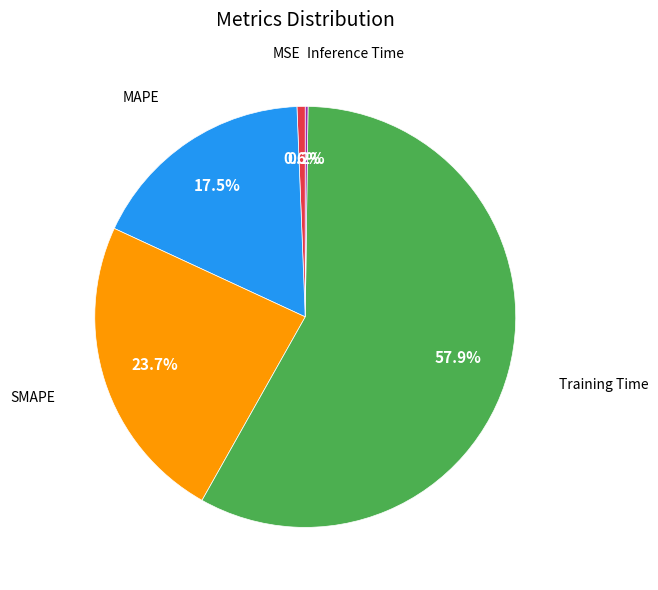

Does any single category account for the majority?

Yes